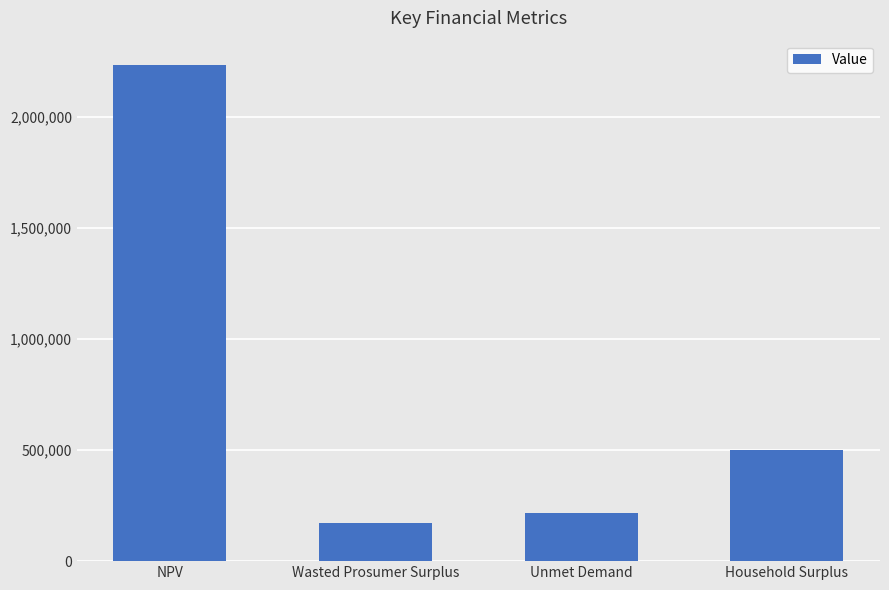

What is the difference between the values at Household Surplus and Wasted Prosumer Surplus?

325271.1